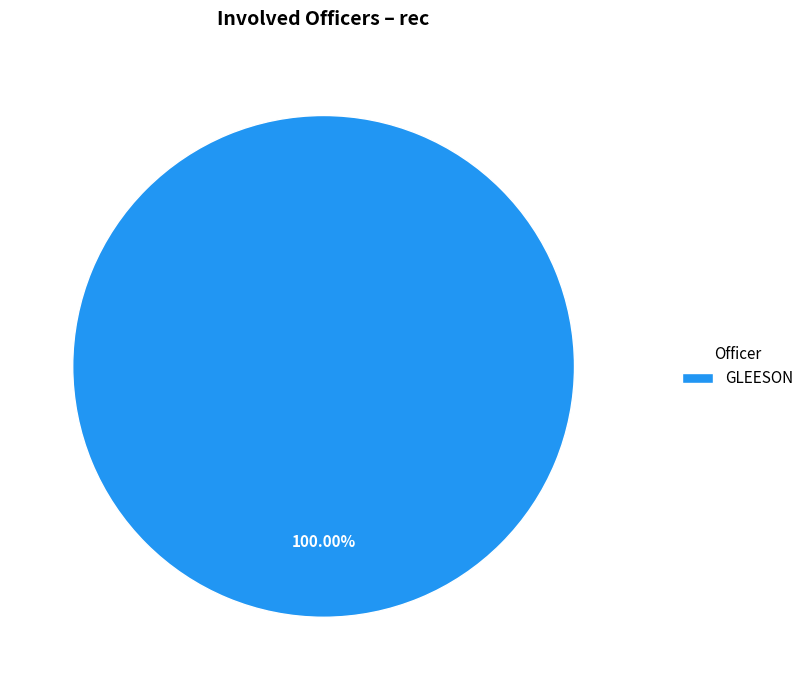

Is there a majority slice in this chart?

Yes